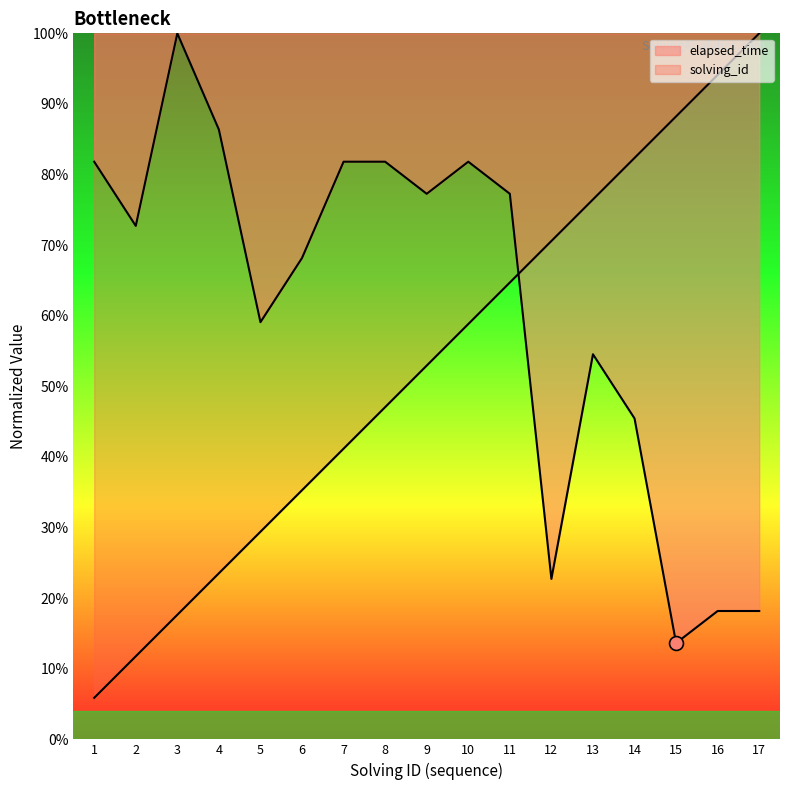

Reading right to left, what are all the values shown in this chart?

solving_id: 17=1.0	16=0.9	15=0.9	14=0.8	13=0.8	12=0.7	11=0.6	10=0.6	9=0.5	8=0.5	7=0.4	6=0.4	5=0.3	4=0.2	3=0.2	2=0.1	1=0.1
elapsed_time: 17=0.2	16=0.2	15=0.1	14=0.5	13=0.5	12=0.2	11=0.8	10=0.8	9=0.8	8=0.8	7=0.8	6=0.7	5=0.6	4=0.9	3=1.0	2=0.7	1=0.8